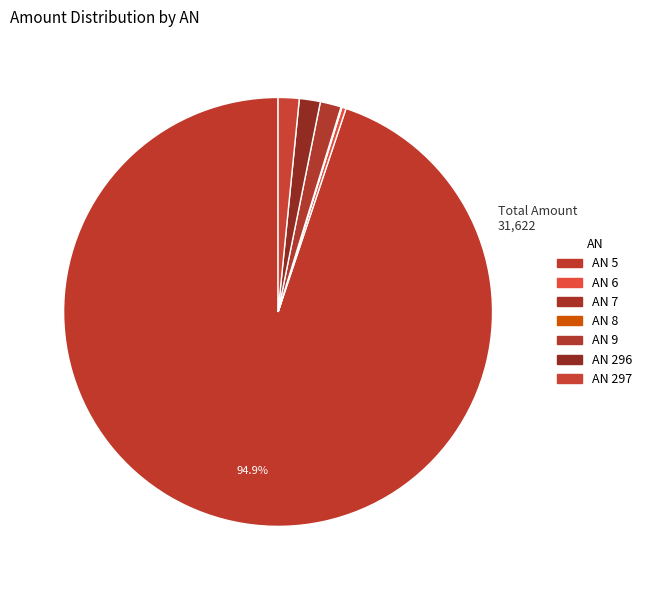

What is the largest slice in the pie chart?

5